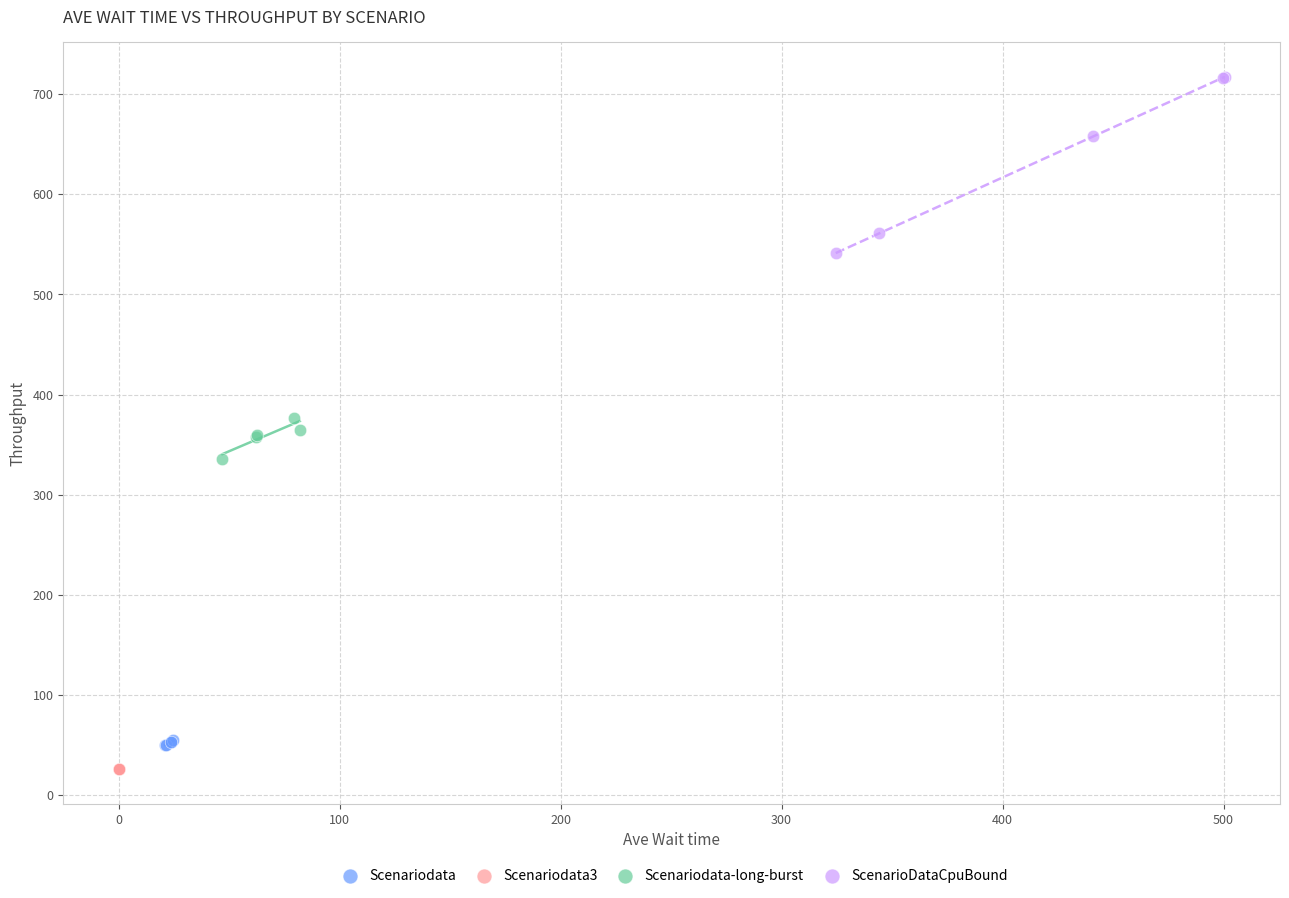

Which series reaches the maximum Y coordinate?

ScenarioDataCpuBound